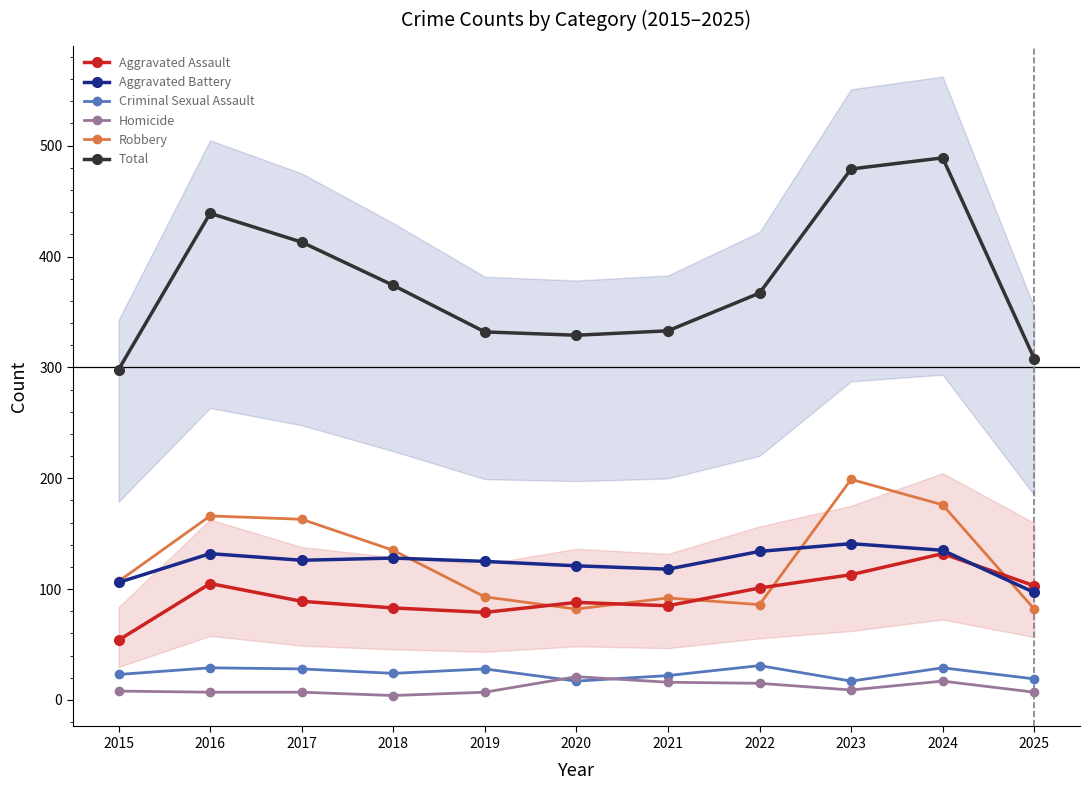

What is the maximum value shown in the chart?

489